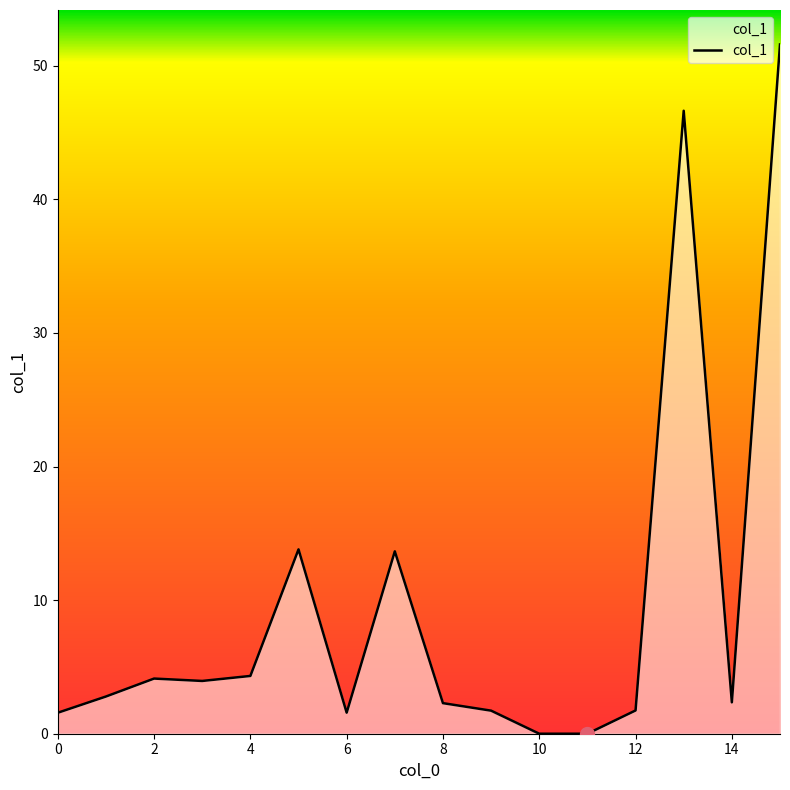

Count the number of data series in this chart.

1